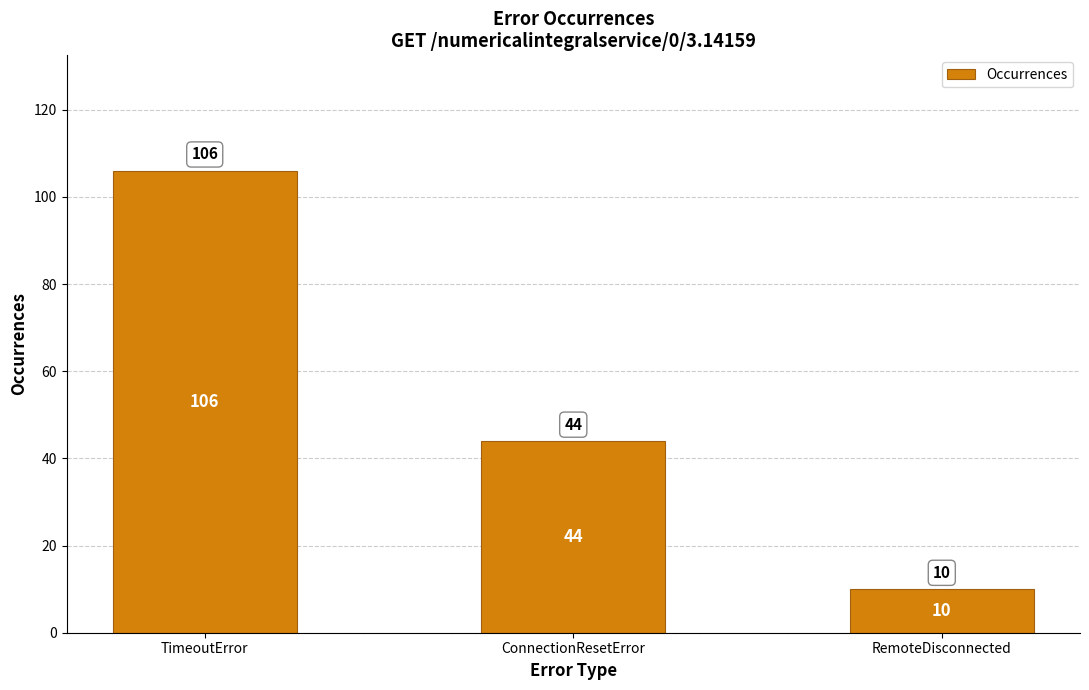

Between TimeoutError and ConnectionResetError, which is larger?

TimeoutError